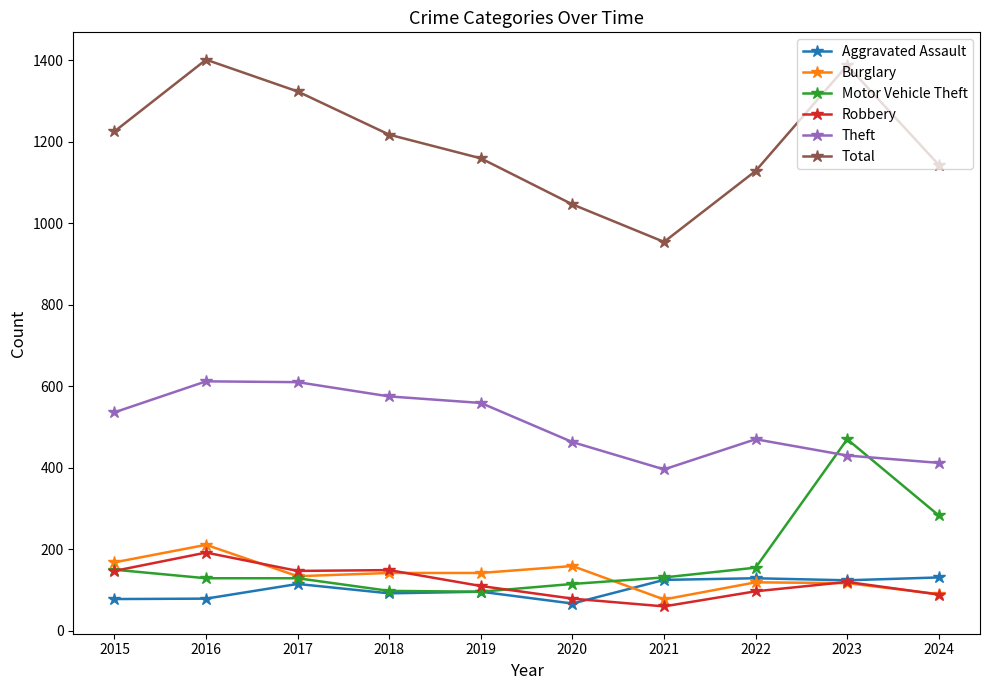

True or false: Aggravated Assault has more than 0 interior local peaks.

True